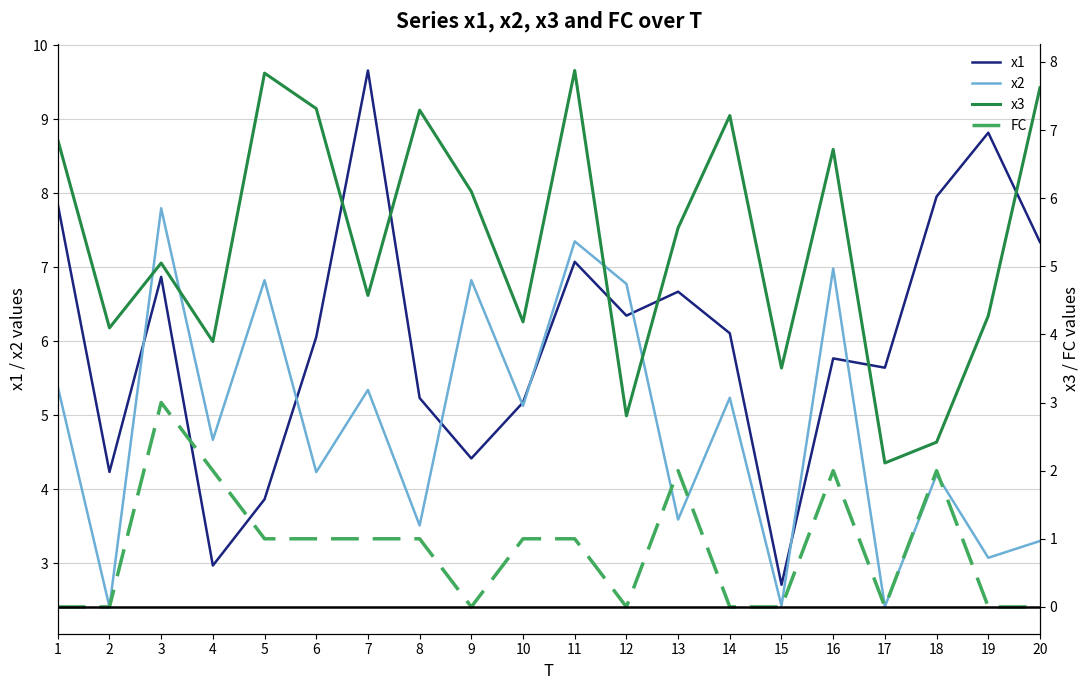

The x1 series shows 0.9 at 5. True or false?

False